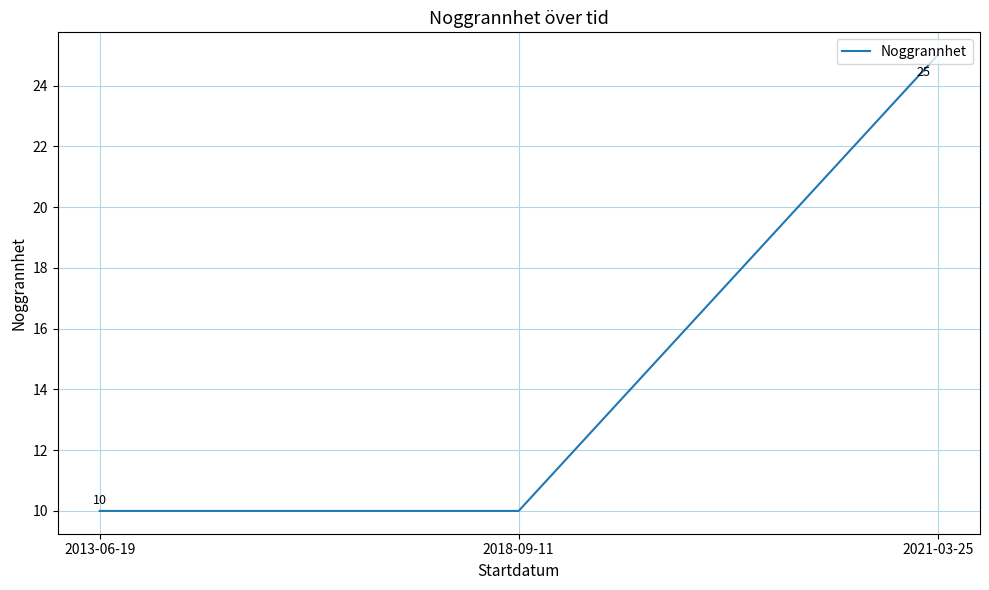

Reading left to right, list all the values displayed in this chart.

2013-06-19=10	2018-09-11=10	2021-03-25=25